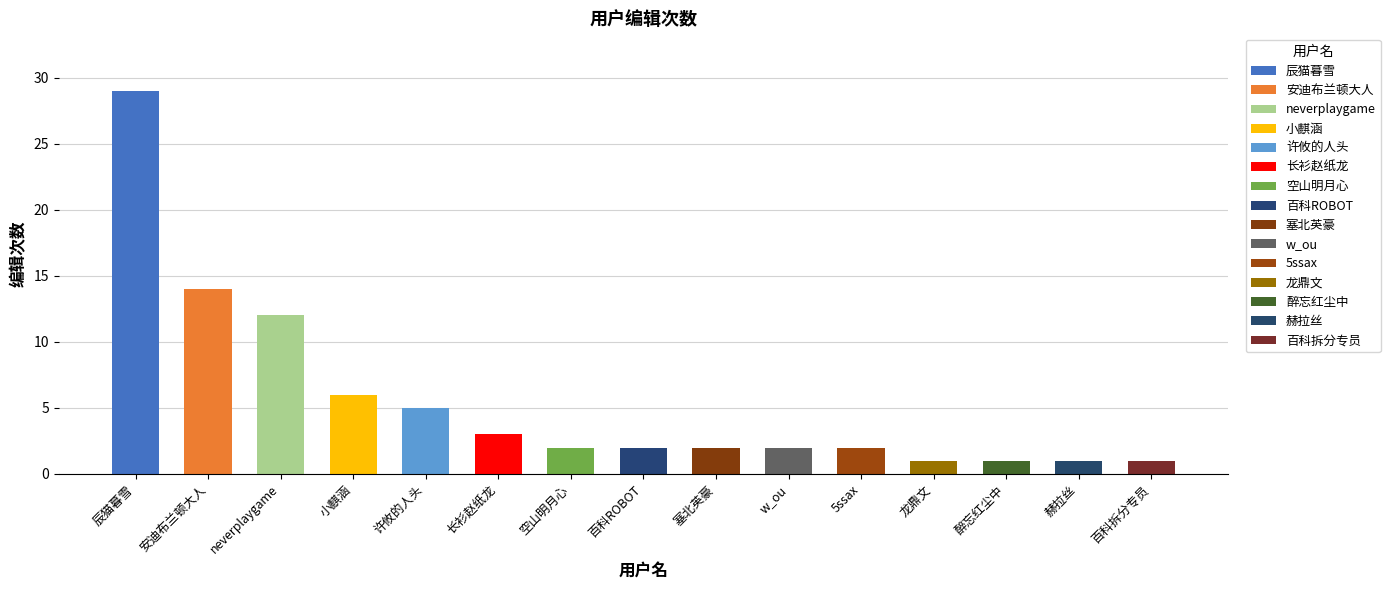

What is the maximum value shown in the chart?

29